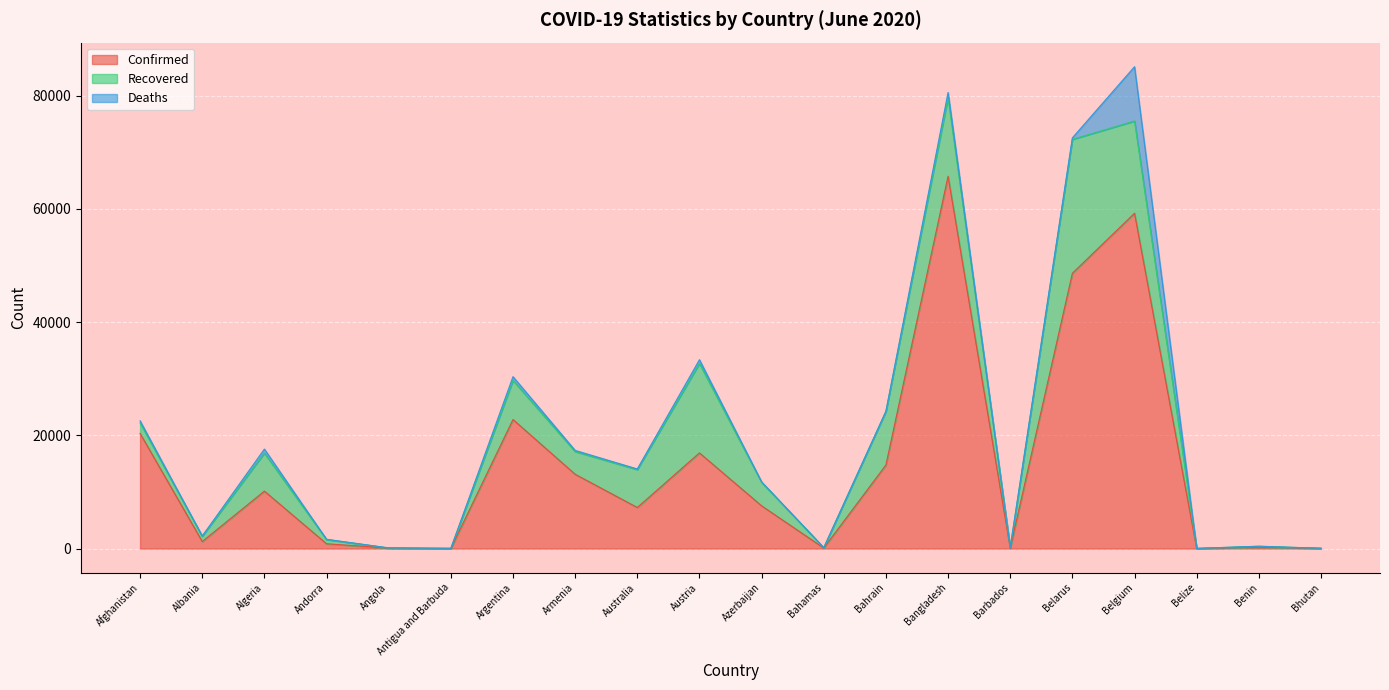

What is the minimum value for Confirmed?

19